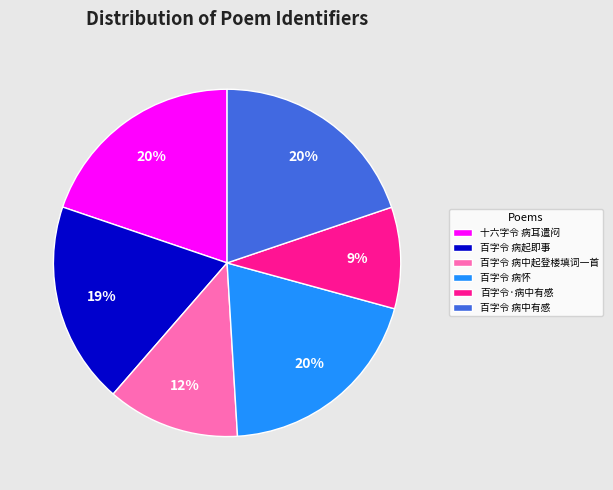

Does 百字令 病中起登楼填词一首 account for over 50% of the chart?

No